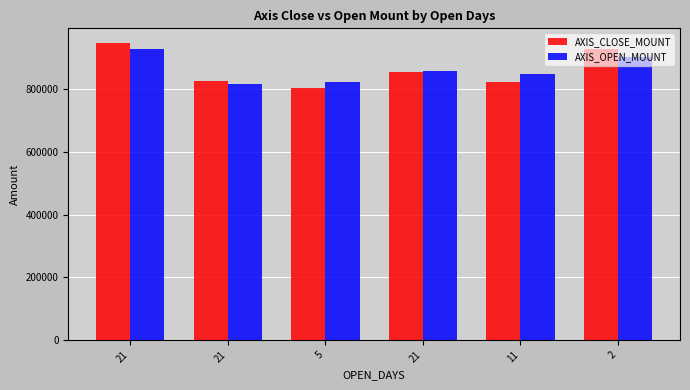

What is the total value across all series at 11?

1674000